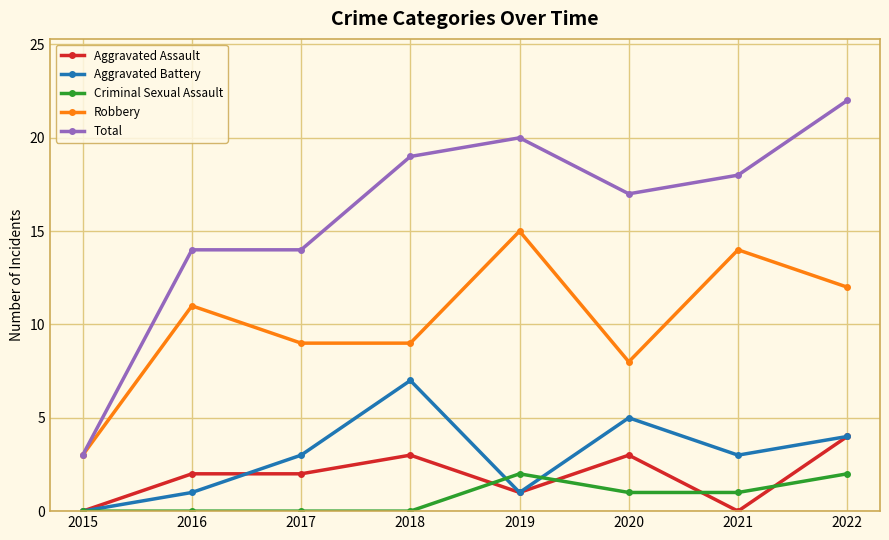

What is the spread (max minus min) of values at 2020?

16